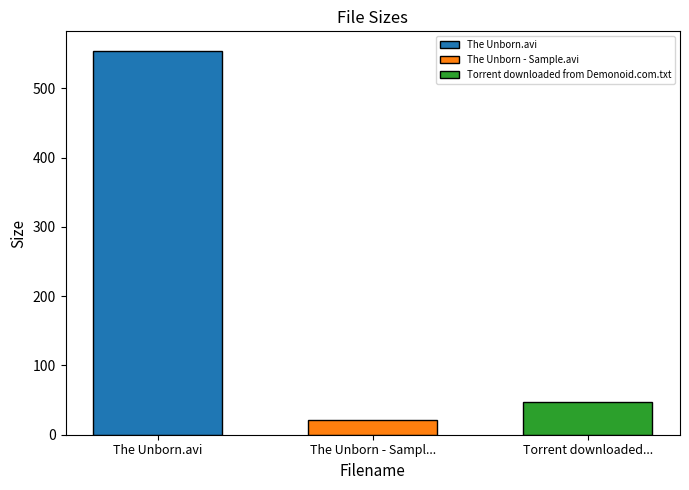

What is the spread (max minus min) of values at The Unborn - Sampl...?

532.7